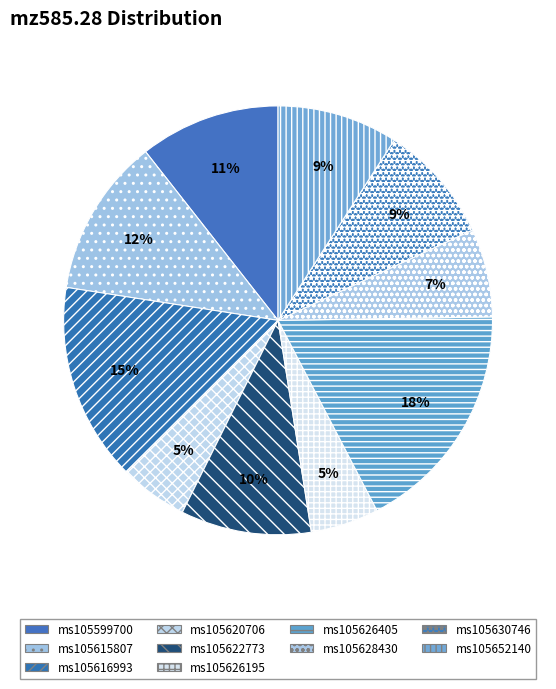

How many slices are in this pie chart?

10